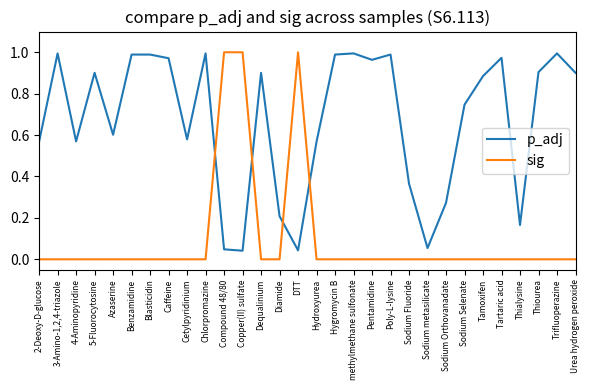

What position from the left is Copper(II) sulfate?

12